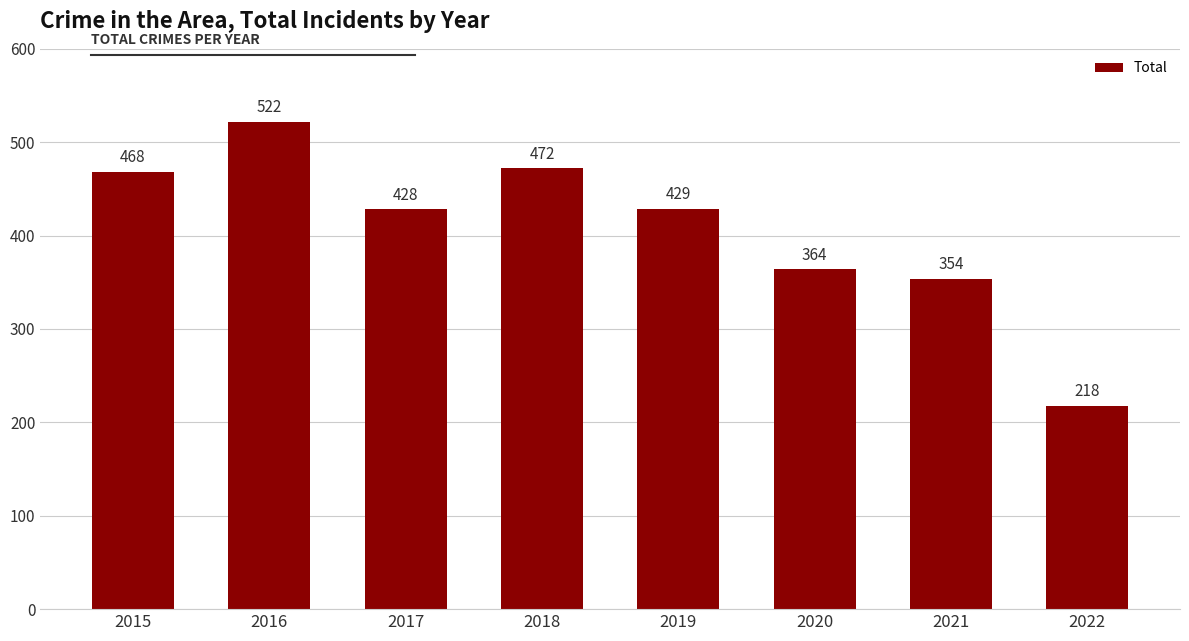

What is the difference between the values at 2015 and 2022?

250